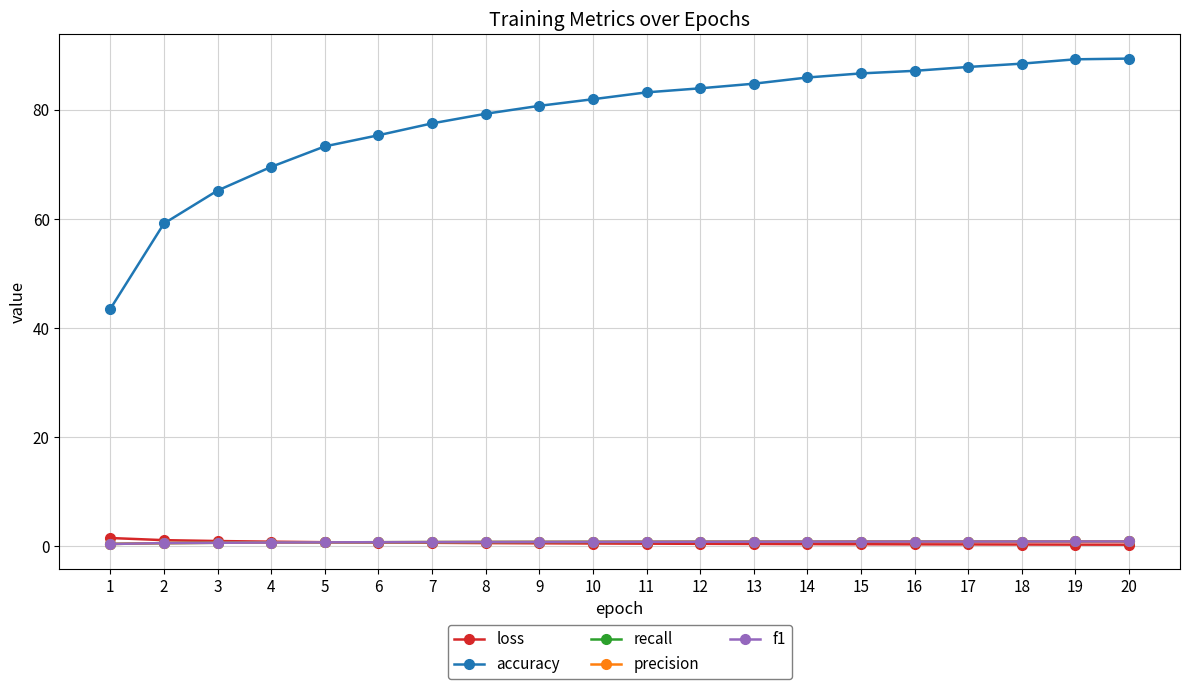

What is the difference between the accuracy values at 12 and 11?

0.7